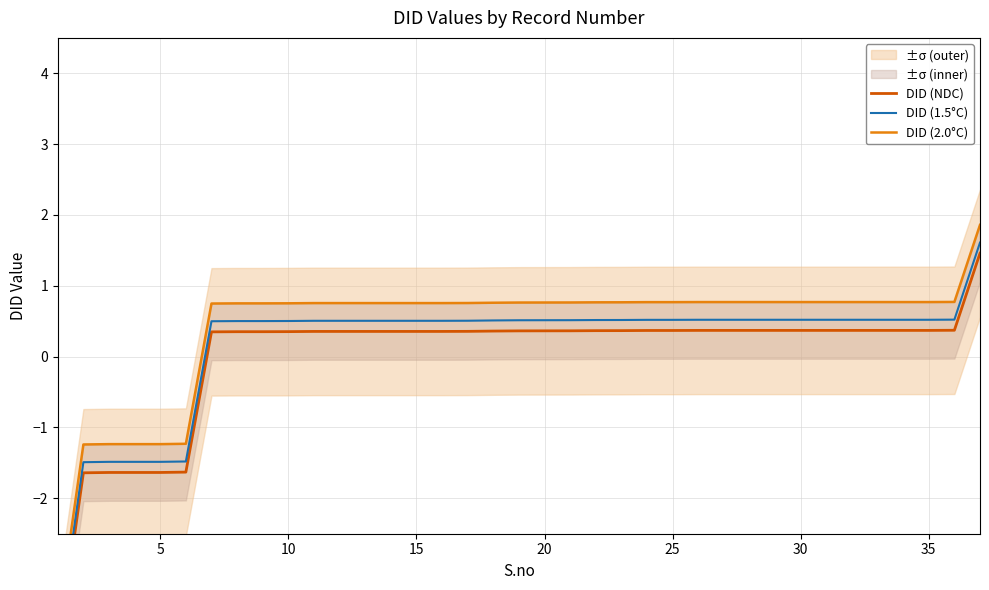

At how many categories does at least one series exceed -1?

31